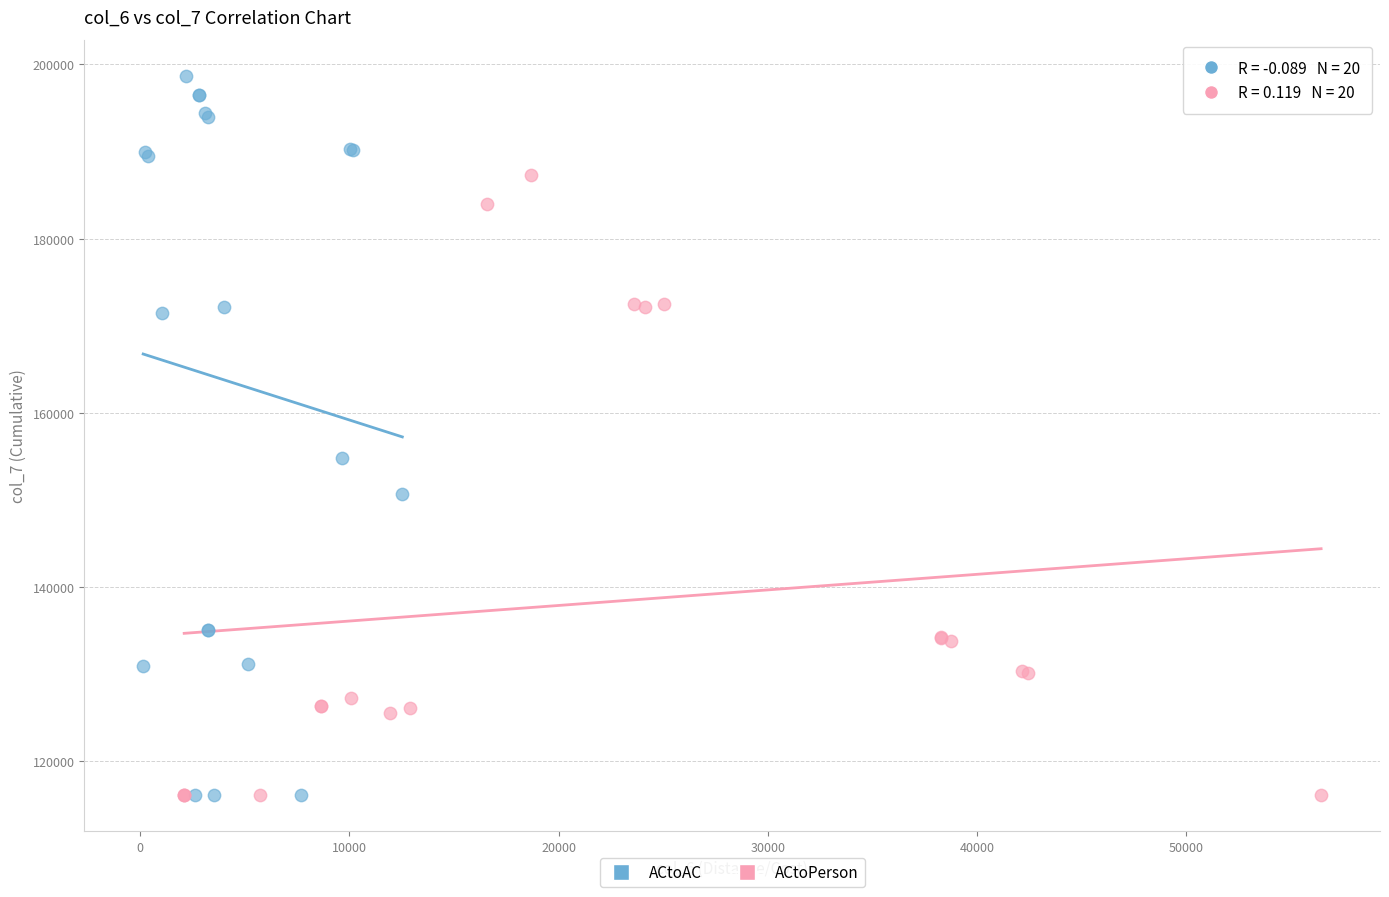

Which series has the widest spread of Y values?

ACtoAC